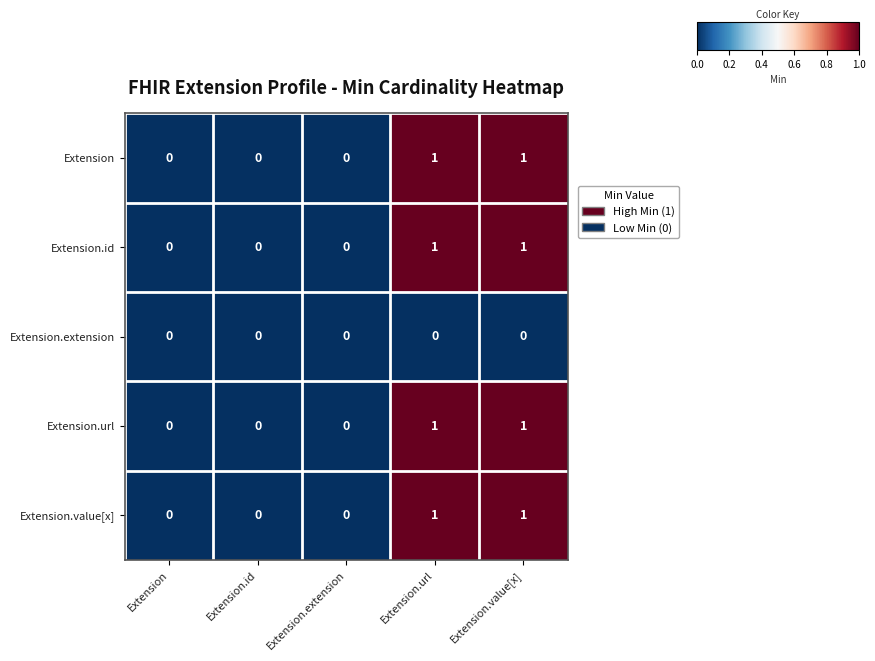

The value of Extension at Extension.id is 1. True or false?

False